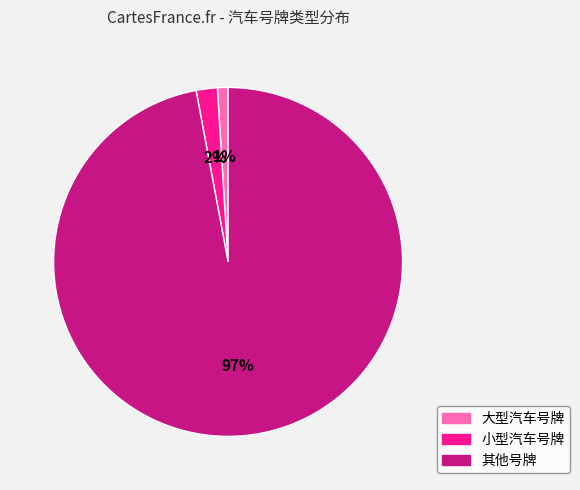

Is there a majority slice in this chart?

Yes